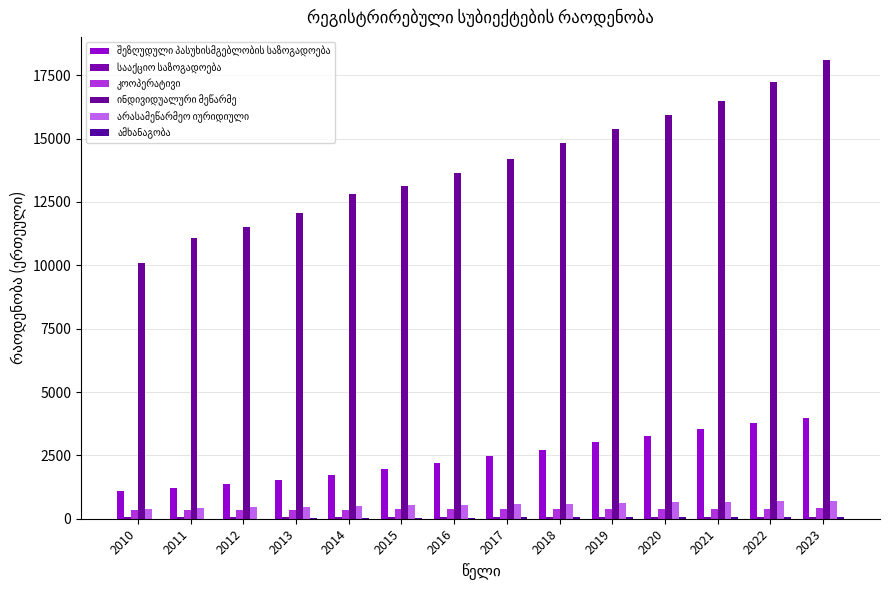

How many groups of bars are there?

14